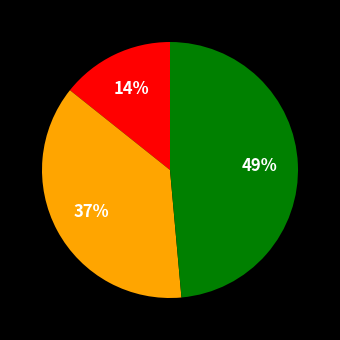

To the nearest percent, what is the average slice percentage?

33%